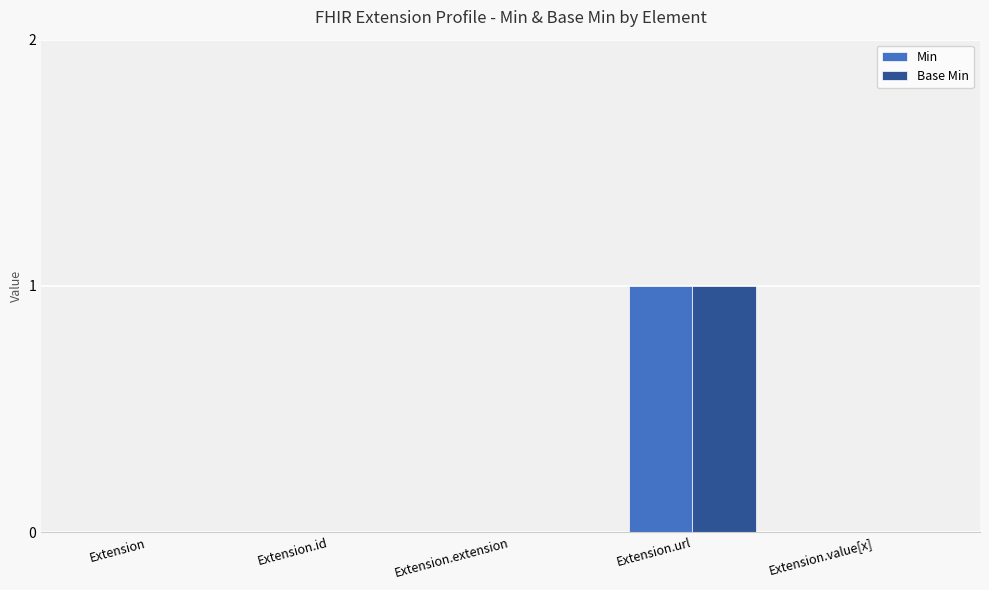

Which category has the highest value in the Min series?

Extension.url